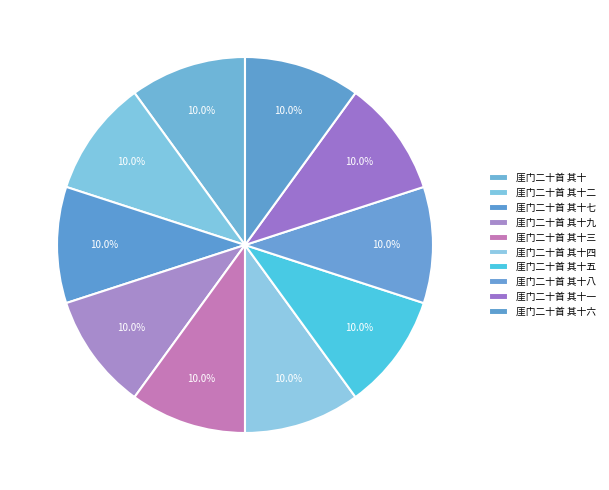

Count the number of slices in the pie.

10